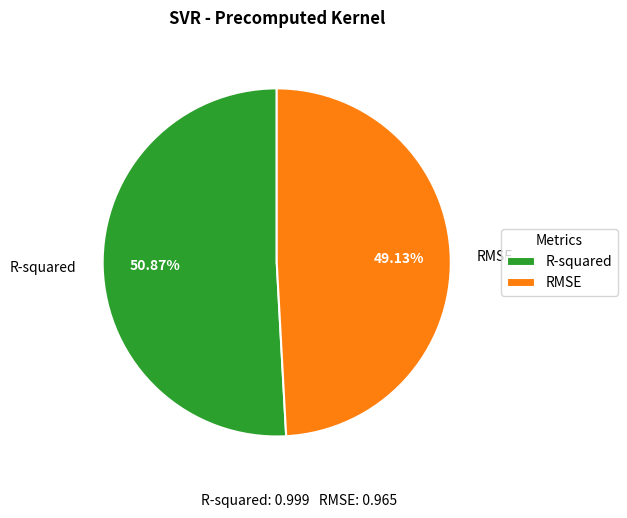

Rank the categories by value from highest to lowest.

R-squared, RMSE